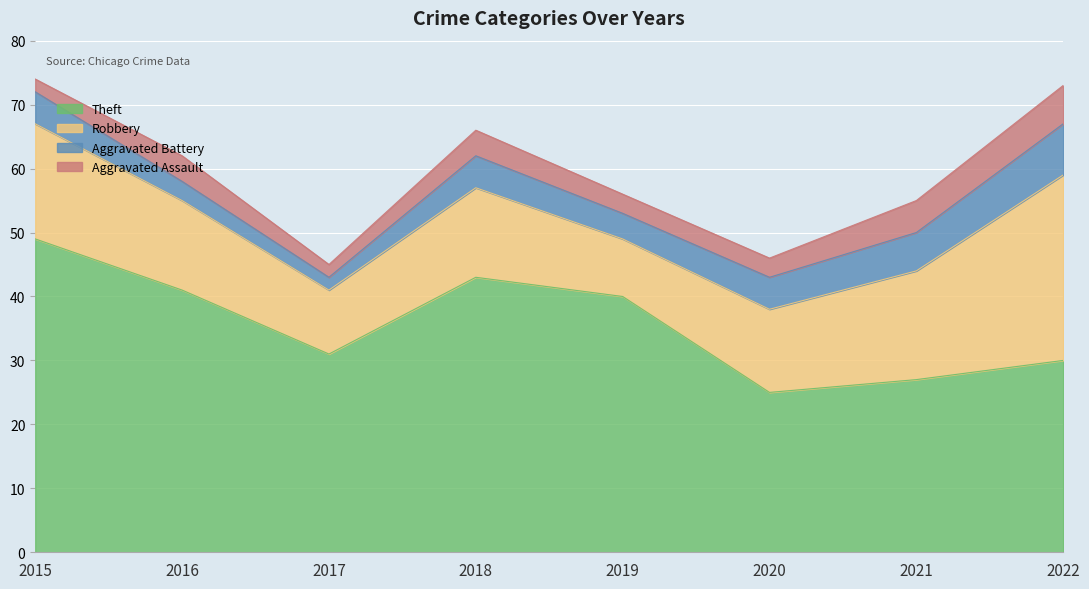

At which category does Aggravated Assault reach its first local peak?

2016